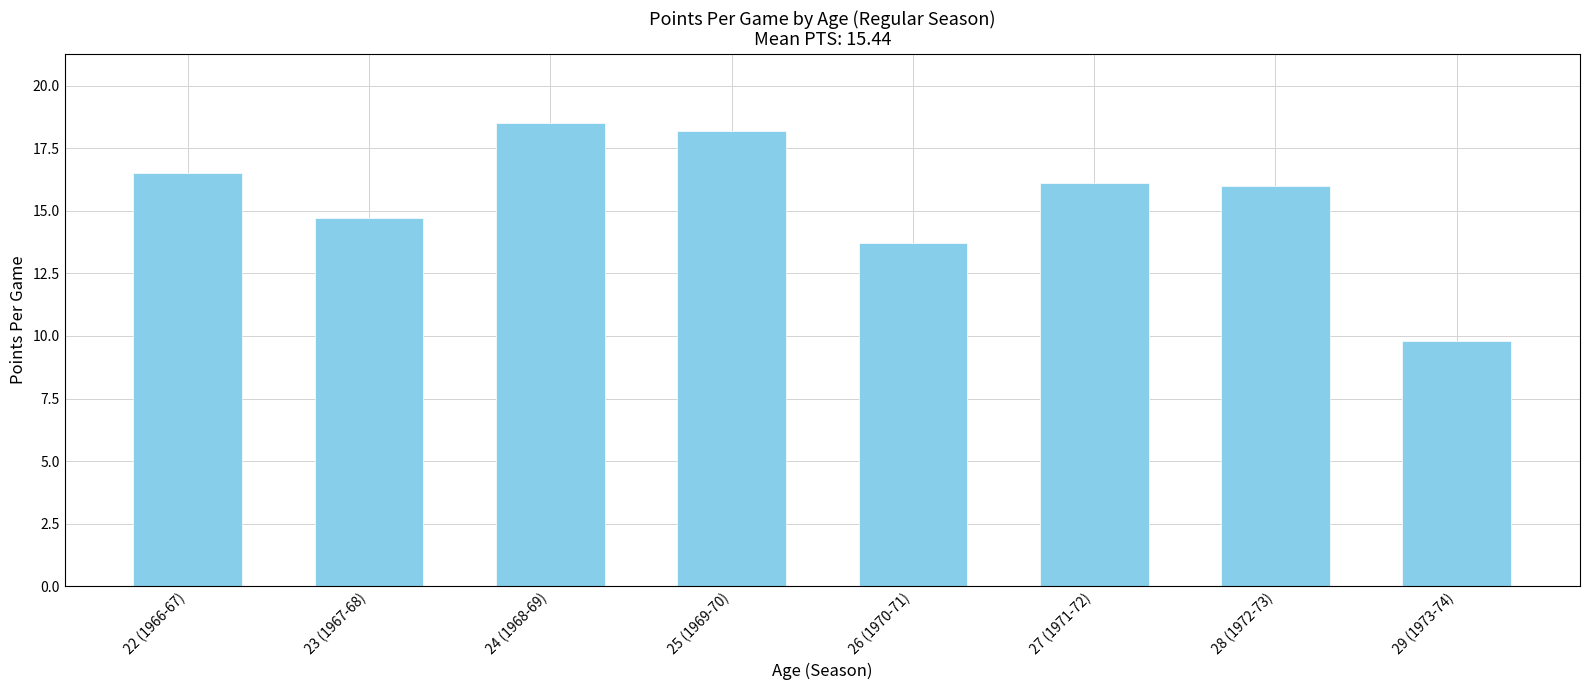

Count the number of data series in this chart.

1